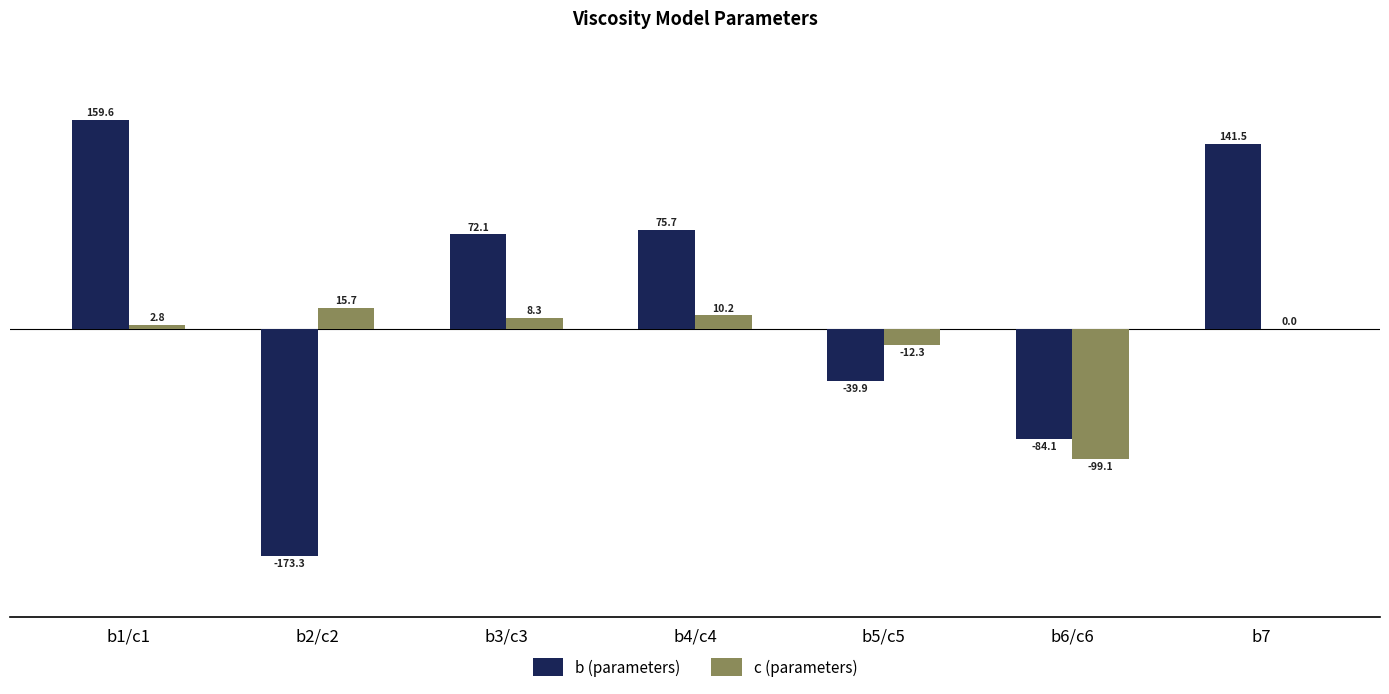

What value does the b (parameters) series have at b1/c1?

159.6